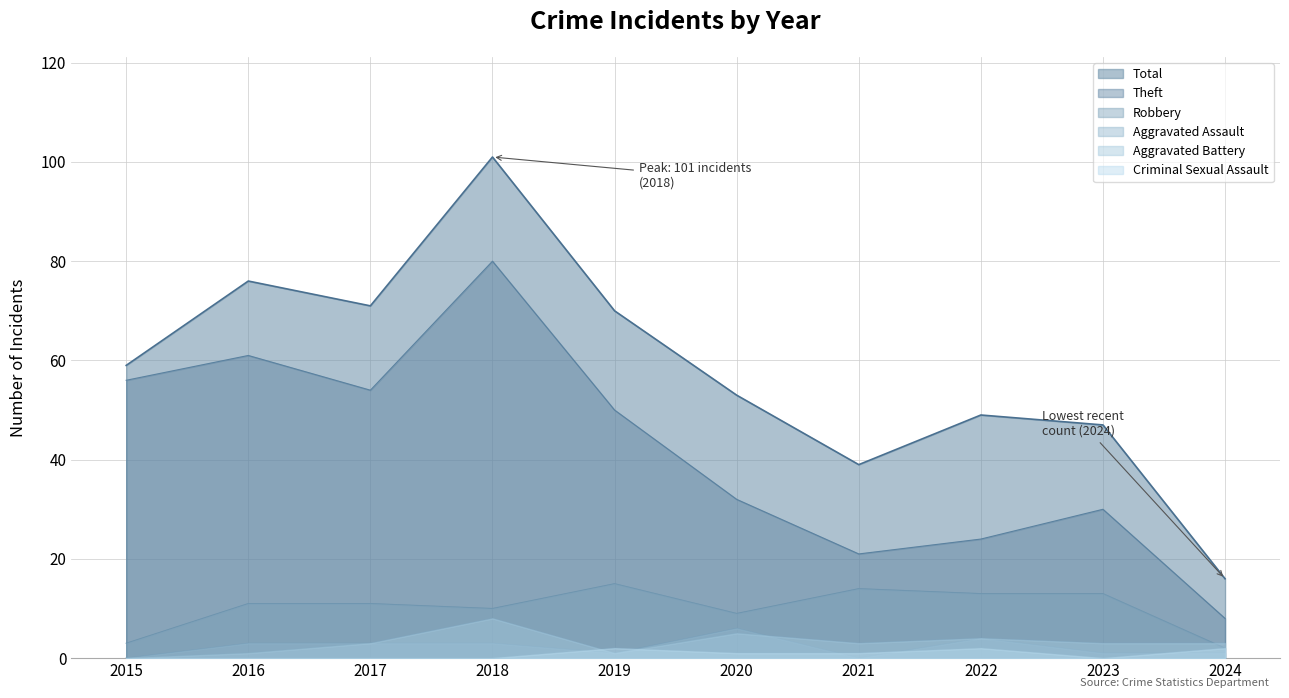

List the labels in order of Aggravated Battery value, largest first.

2018, 2020, 2022, 2017, 2021, 2023, 2024, 2016, 2019, 2015